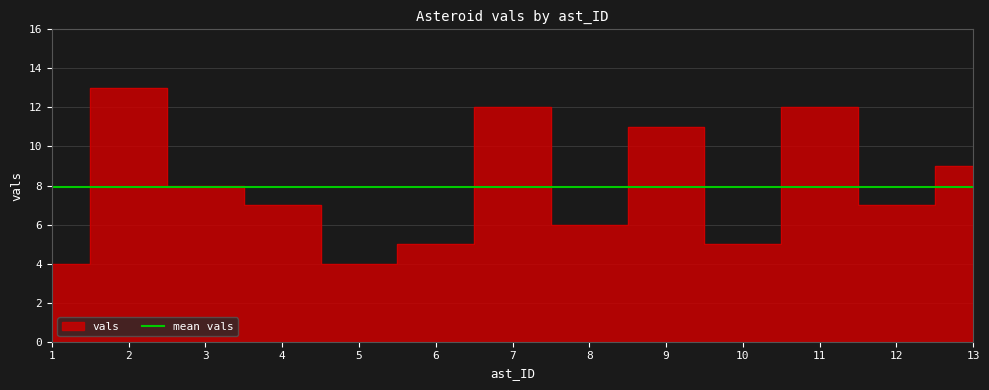

Where is the first local minimum?

5